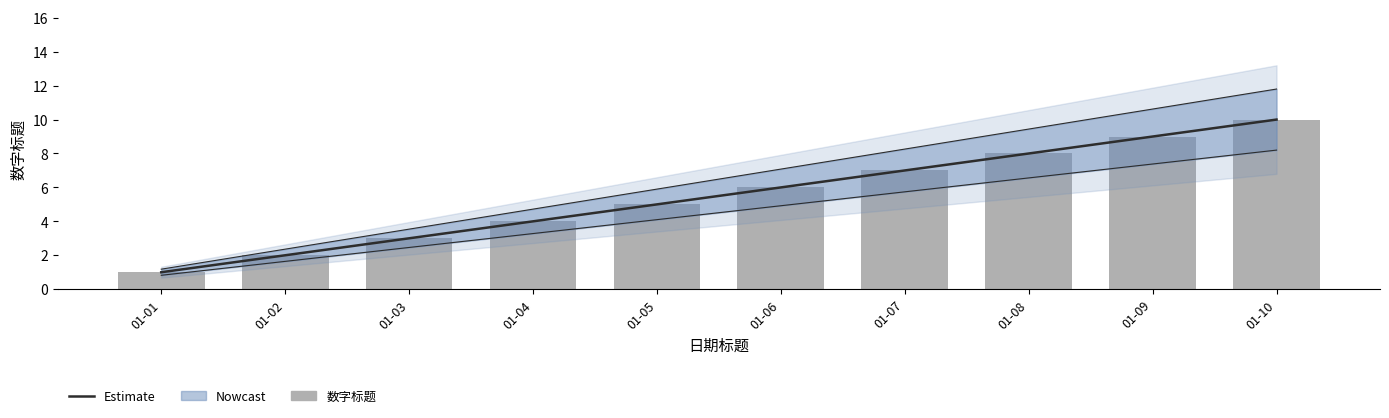

Reading right to left, what are all the values shown in this chart?

Estimate: 10	9	8	7	6	5	4	3	2	1
数字标题: 10	9	8	7	6	5	4	3	2	1